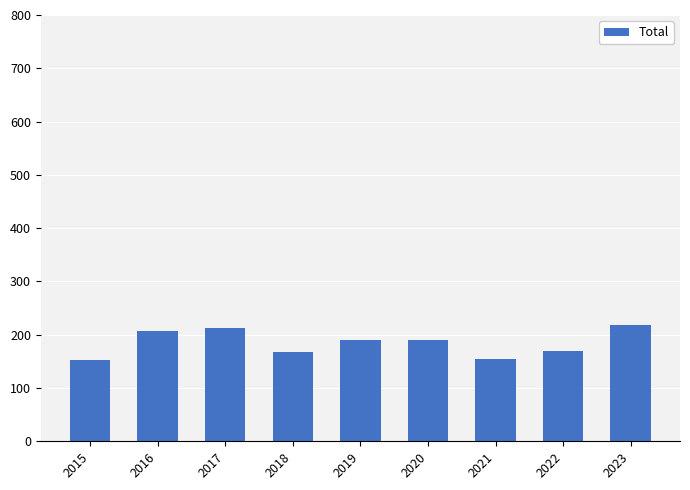

Approximately how many times larger is the value at 2015 compared to 2019?

0.8